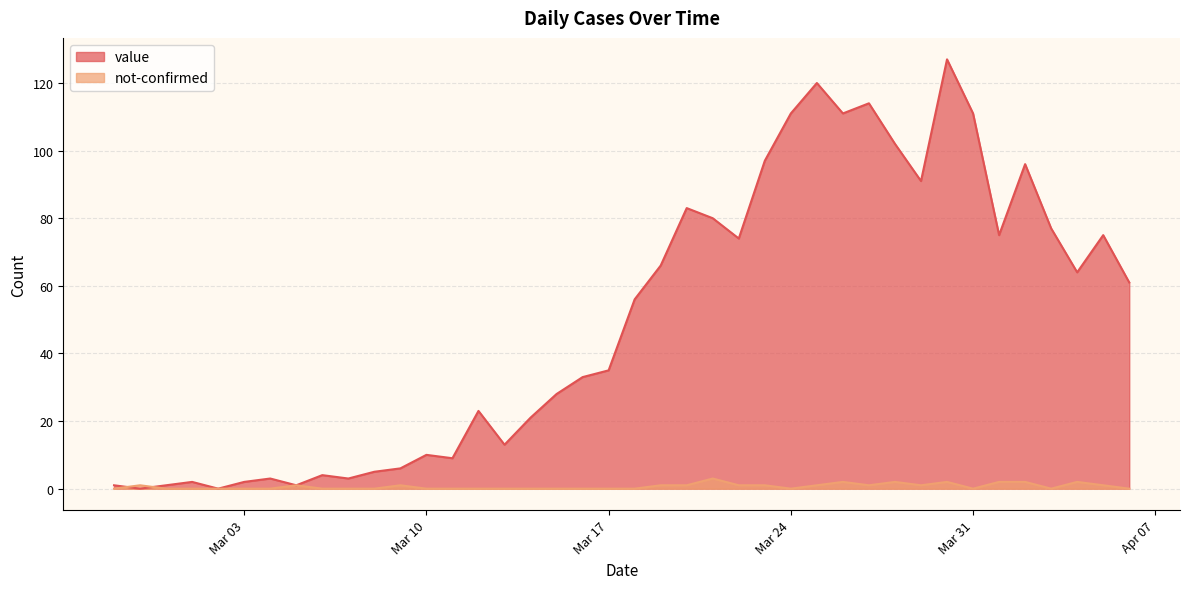

Read the value value at 2020-04-06.

61